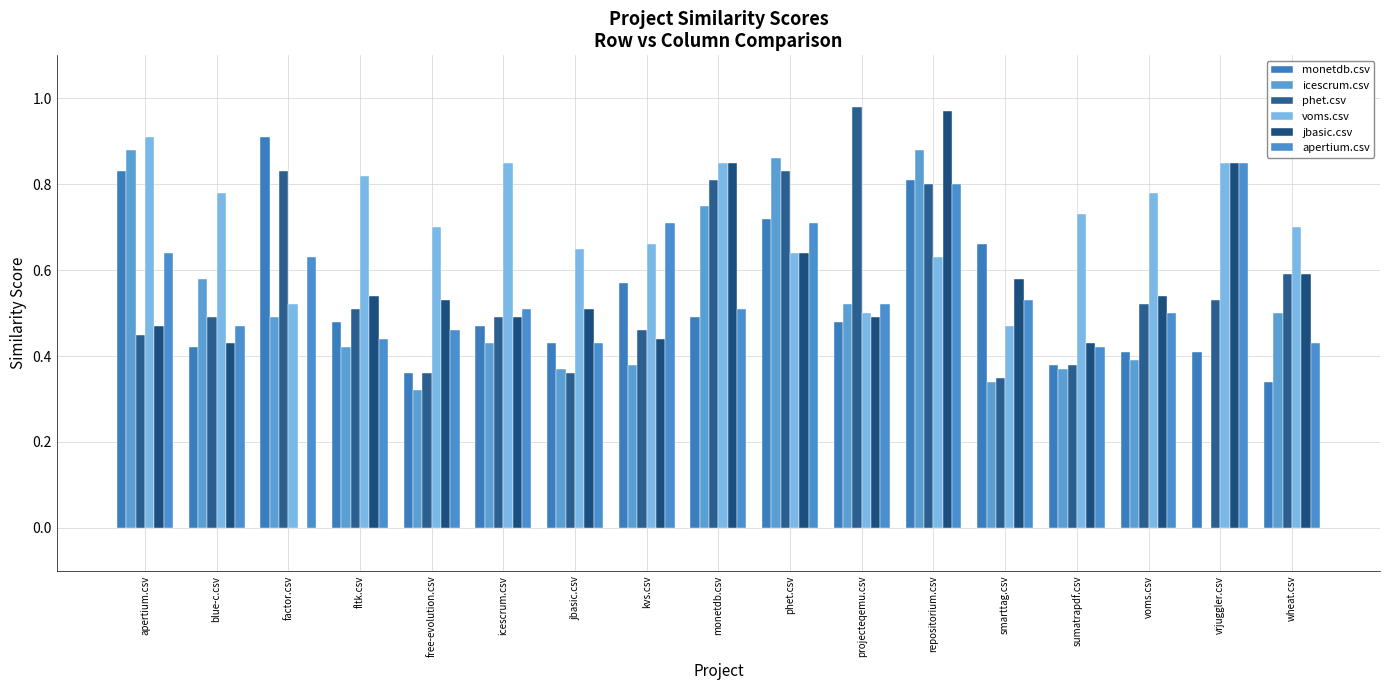

Which series changed the most between factor.csv and kvs.csv?

jbasic.csv